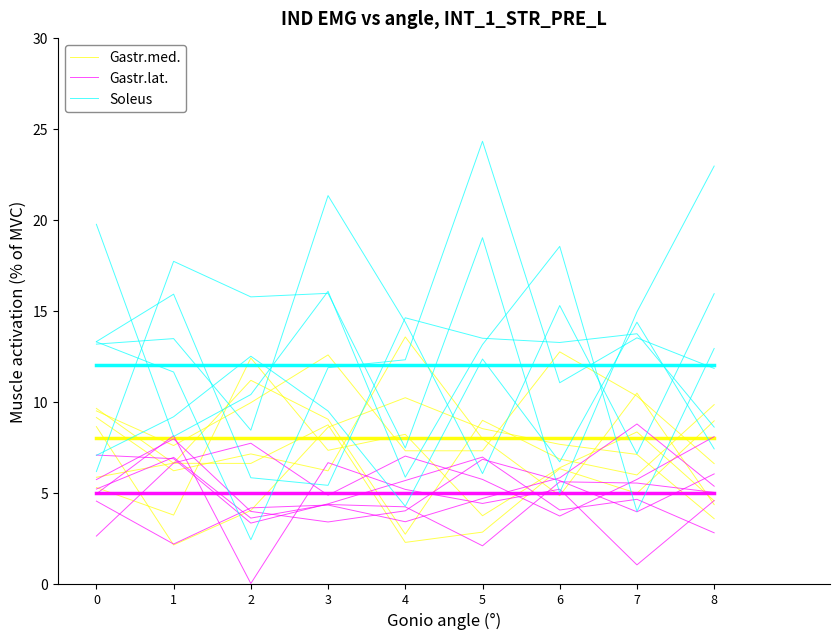

How many interior local valleys does the Soleus series have?

2